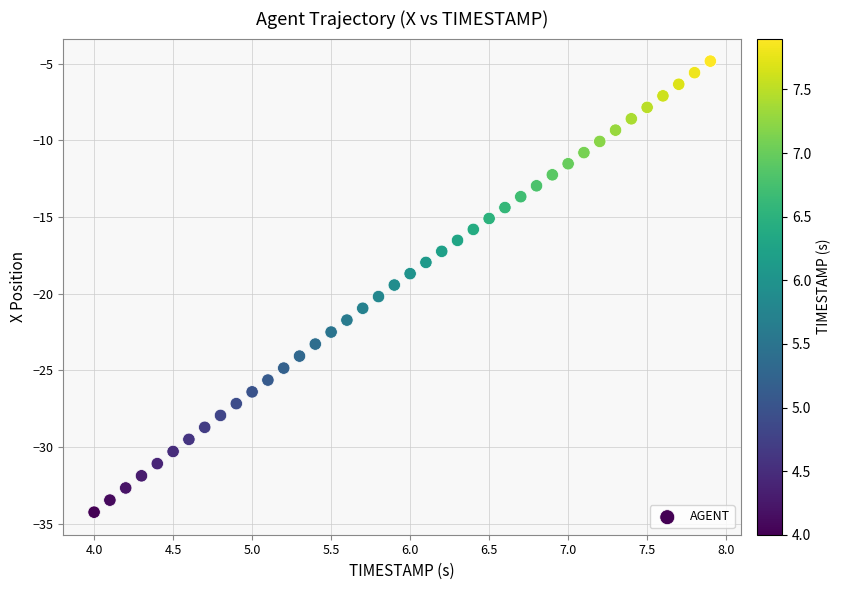

What is the range of Y values (max minus min)?

29.4